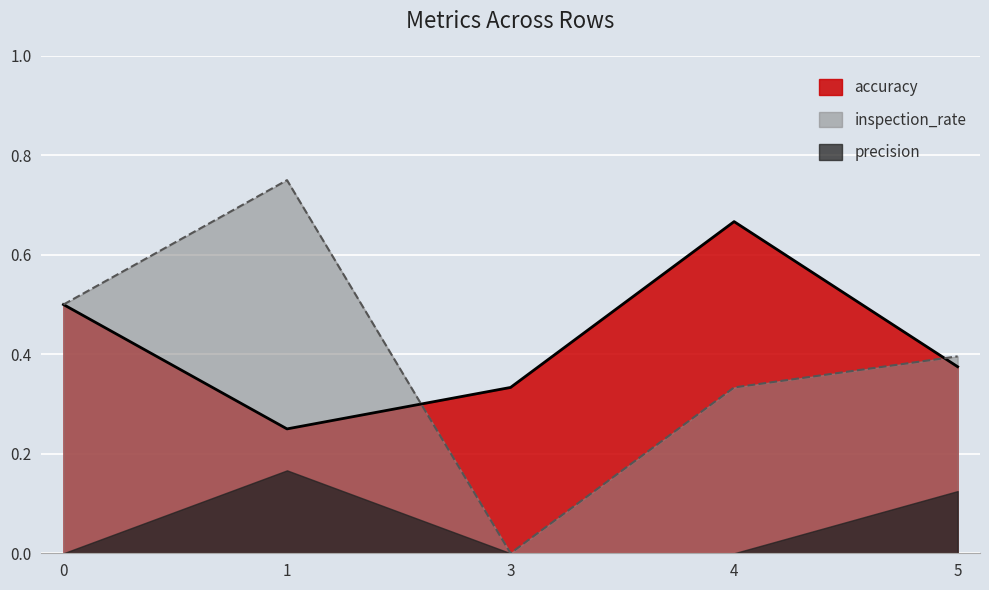

Between which two adjacent categories do inspection_rate and accuracy first intersect?

1 and 3